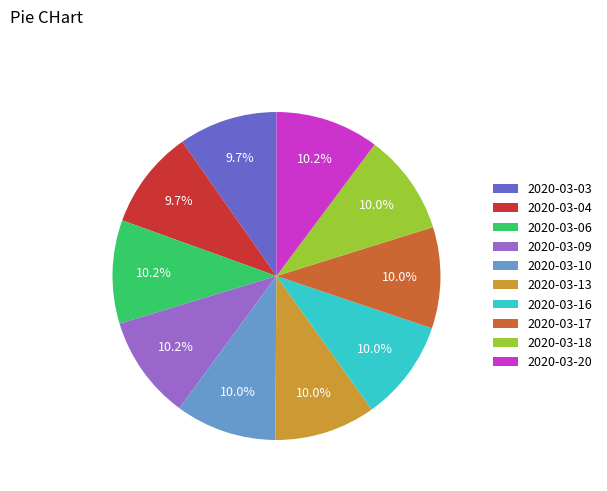

How many slices are in this pie chart?

10